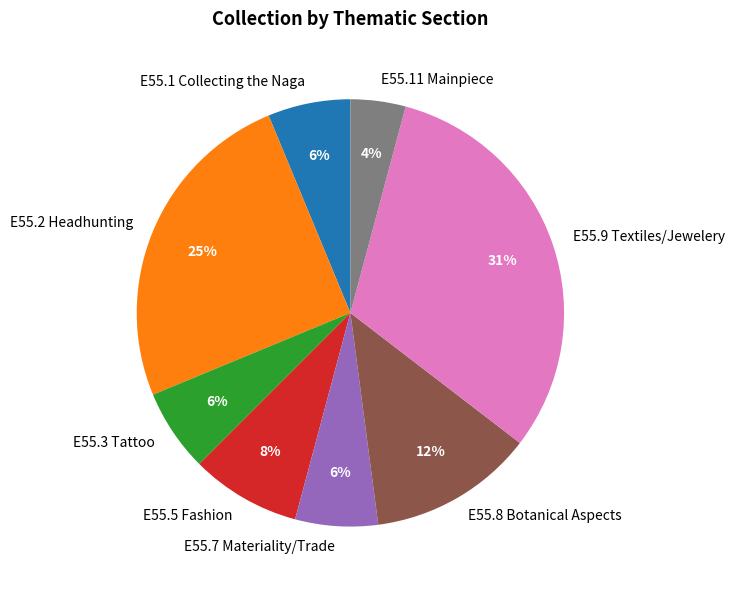

What is the ratio of the value at E55.11 Mainpiece to the value at E55.3 Tattoo?

0.7